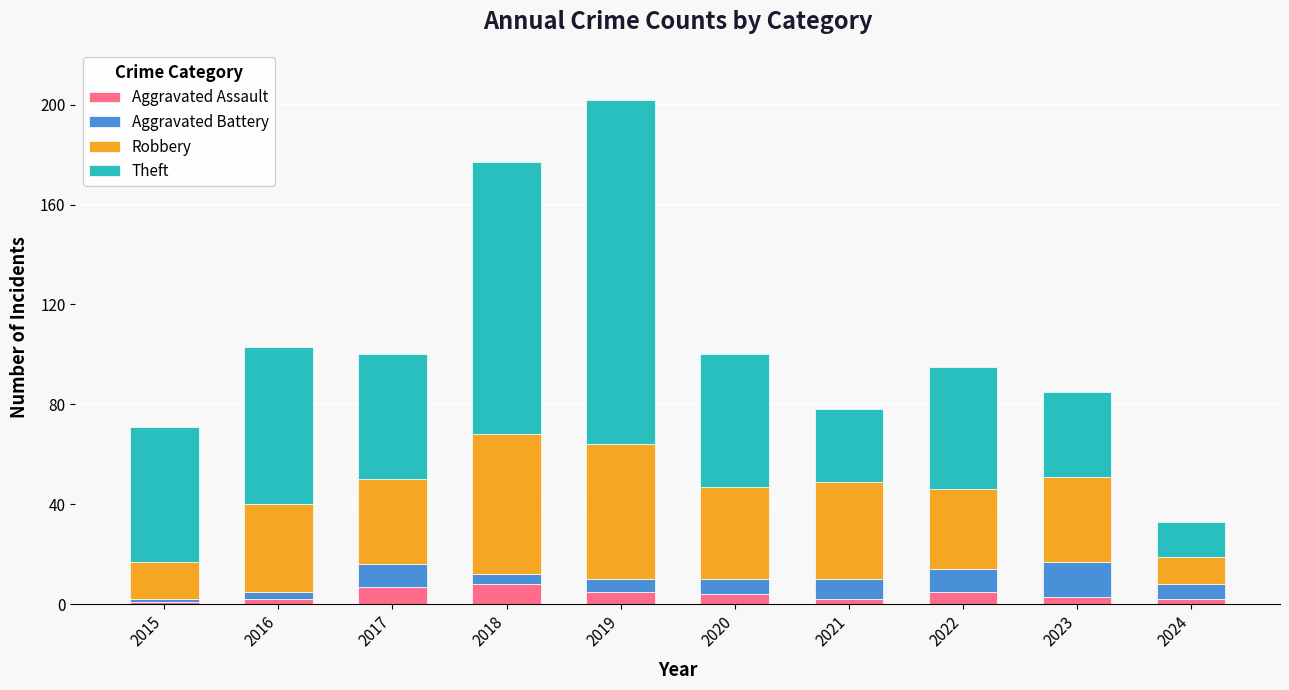

What is the difference between the maximum and second lowest values in the Aggravated Assault series?

6